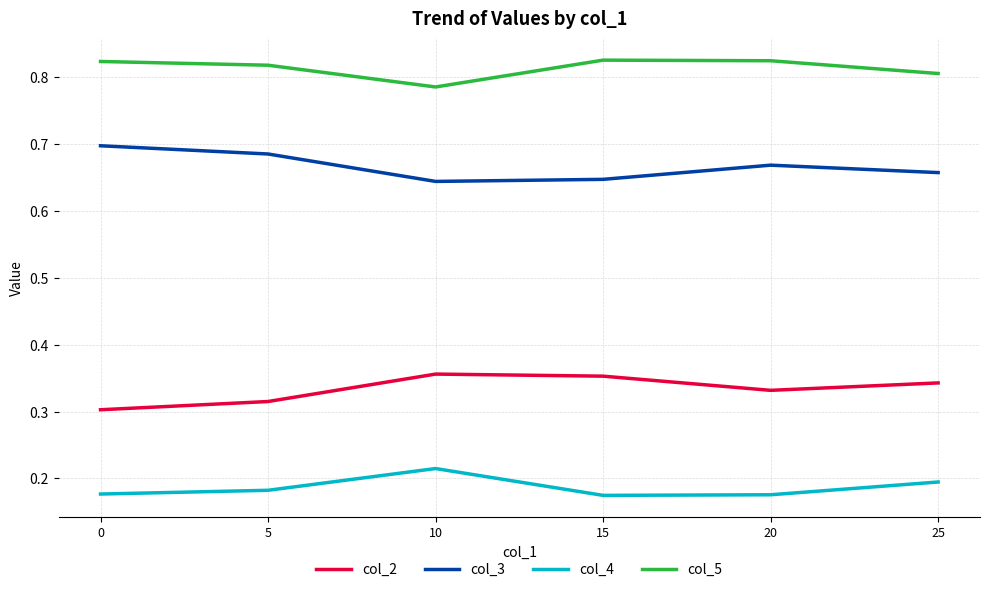

True or false: col_5 has a value of 1.1 at 20.

False